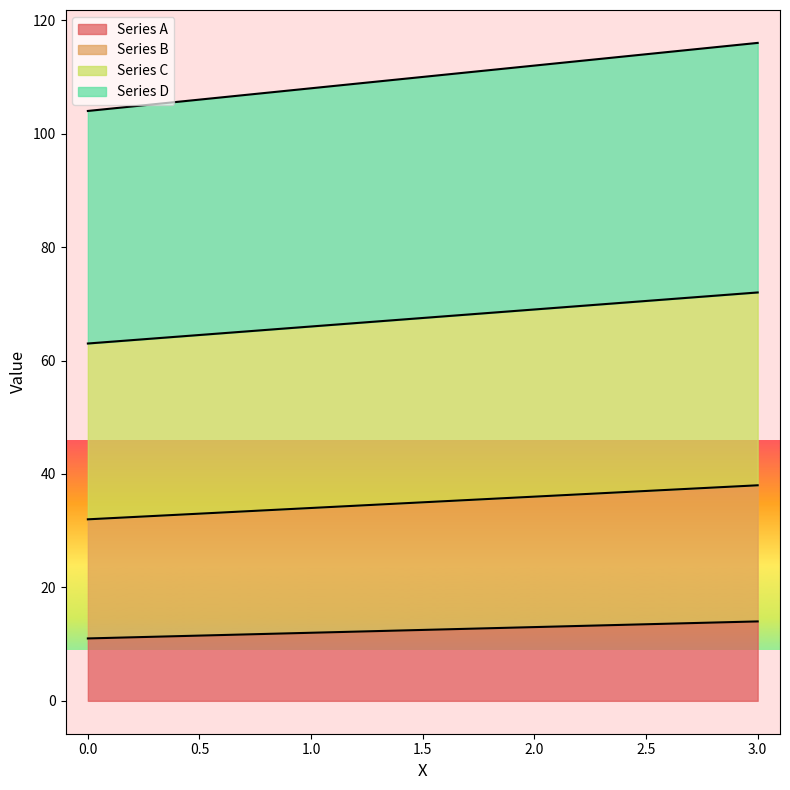

Reading right to left, list all the values displayed in this chart.

Series A: 14	13	12	11
Series B: 38	36	34	32
Series C: 72	69	66	63
Series D: 116	112	108	104